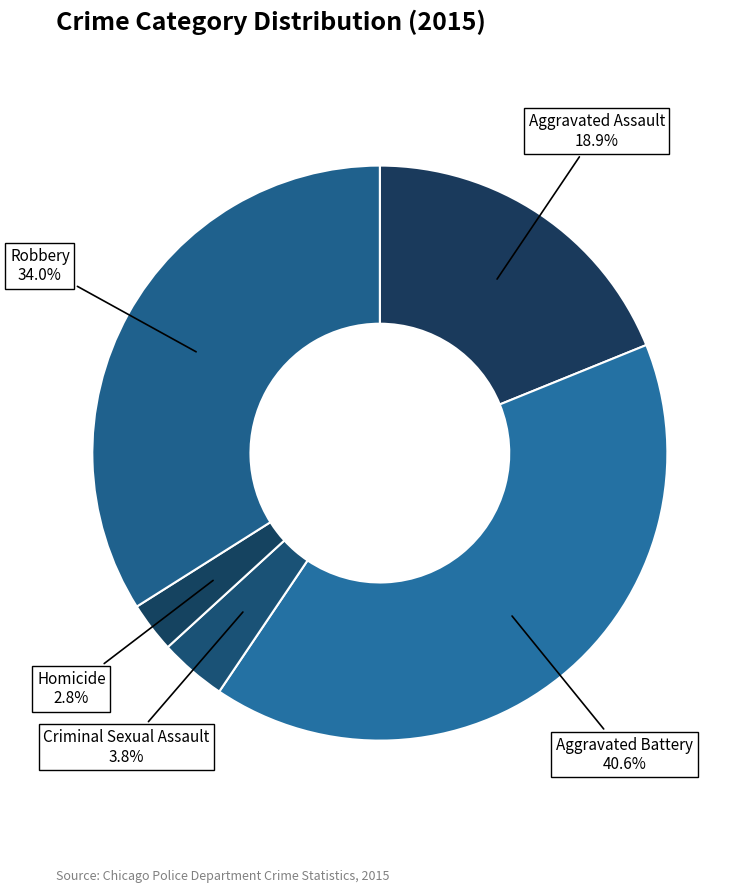

Count the number of slices in the pie.

5